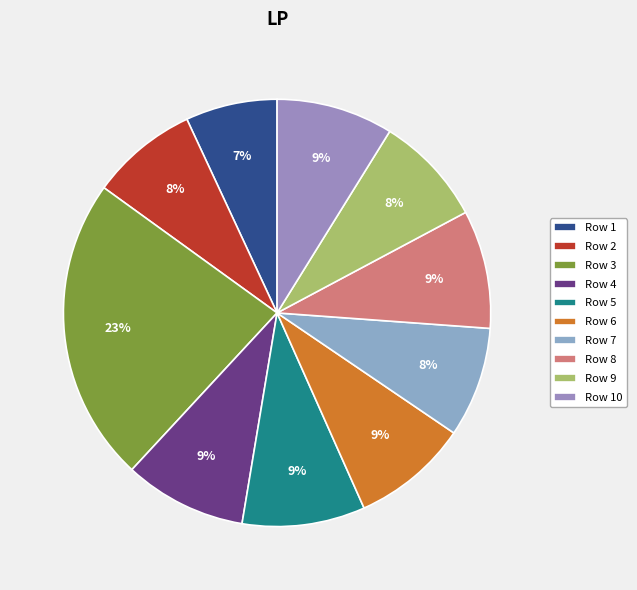

To the nearest percent, what is the difference between the Row 1 and Row 8 slice percentages?

2%